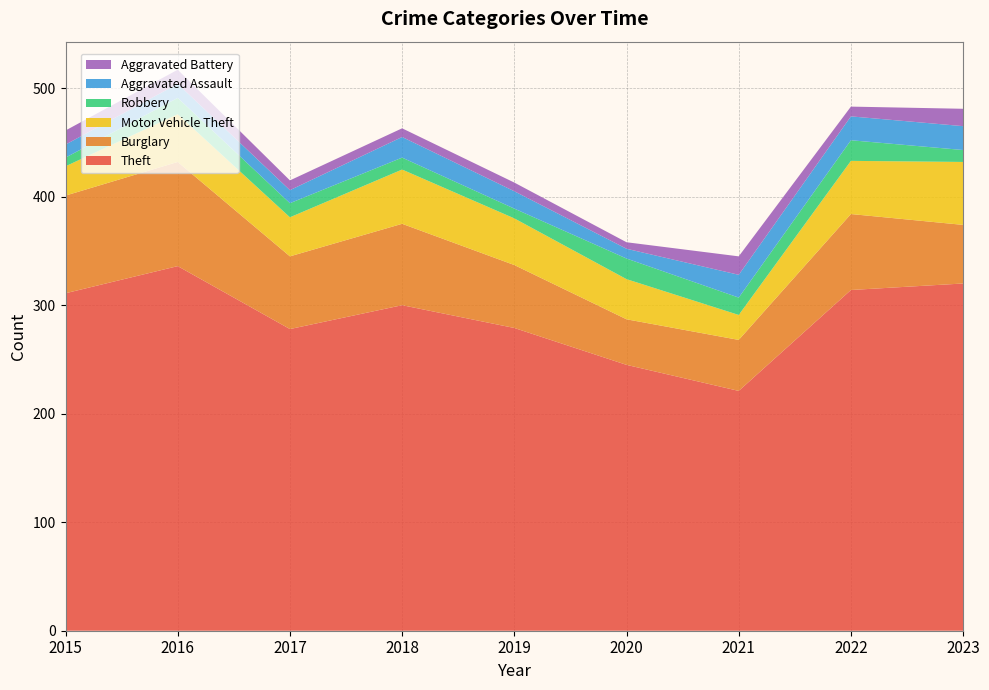

Reading right to left, what are all the values shown in this chart?

Theft: 2023=320	2022=314	2021=221	2020=245	2019=279	2018=300	2017=278	2016=336	2015=311
Burglary: 2023=54	2022=70	2021=47	2020=42	2019=58	2018=75	2017=67	2016=96	2015=90
Motor Vehicle Theft: 2023=58	2022=49	2021=23	2020=37	2019=43	2018=50	2017=36	2016=44	2015=27
Robbery: 2023=11	2022=19	2021=16	2020=19	2019=9	2018=11	2017=13	2016=15	2015=8
Aggravated Assault: 2023=22	2022=22	2021=21	2020=9	2019=16	2018=19	2017=12	2016=13	2015=12
Aggravated Battery: 2023=16	2022=9	2021=17	2020=6	2019=8	2018=8	2017=9	2016=13	2015=13